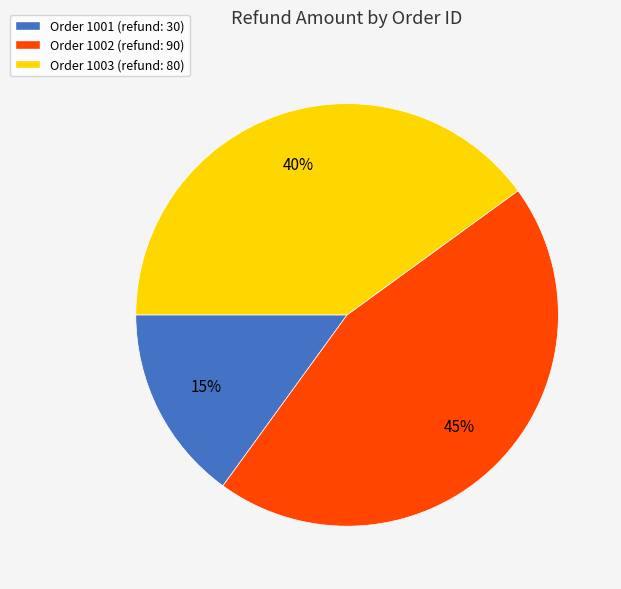

To the nearest percent, what is the difference between the largest and smallest slice percentages?

30%